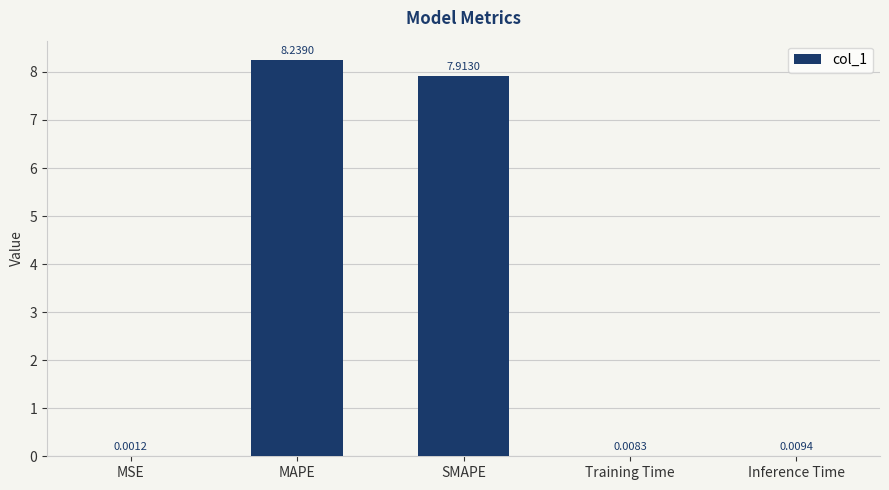

What is the change in value from SMAPE to Training Time?

-7.9